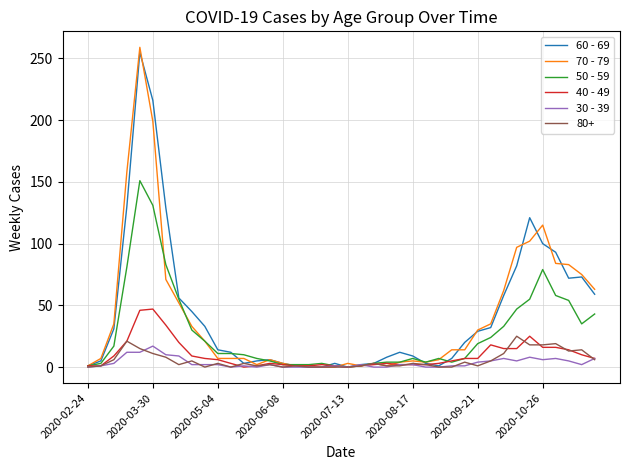

What is the greatest value displayed?

259